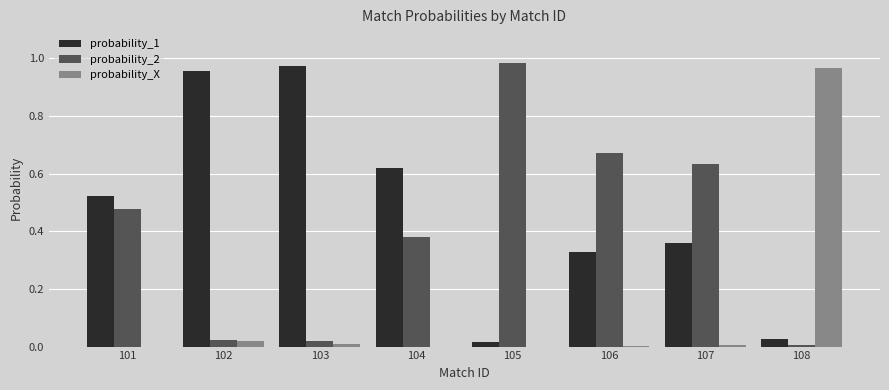

The probability_2 series shows 1.7 at 105. True or false?

False